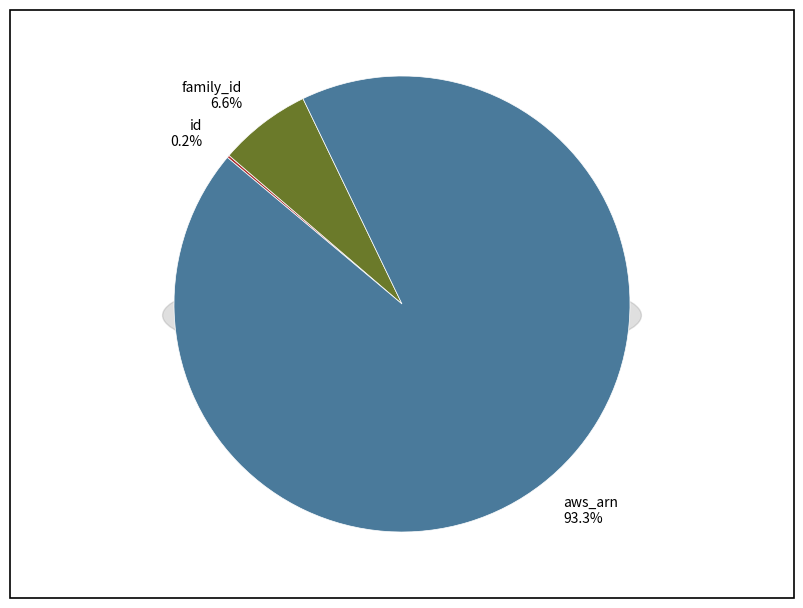

How many slices are in this pie chart?

3